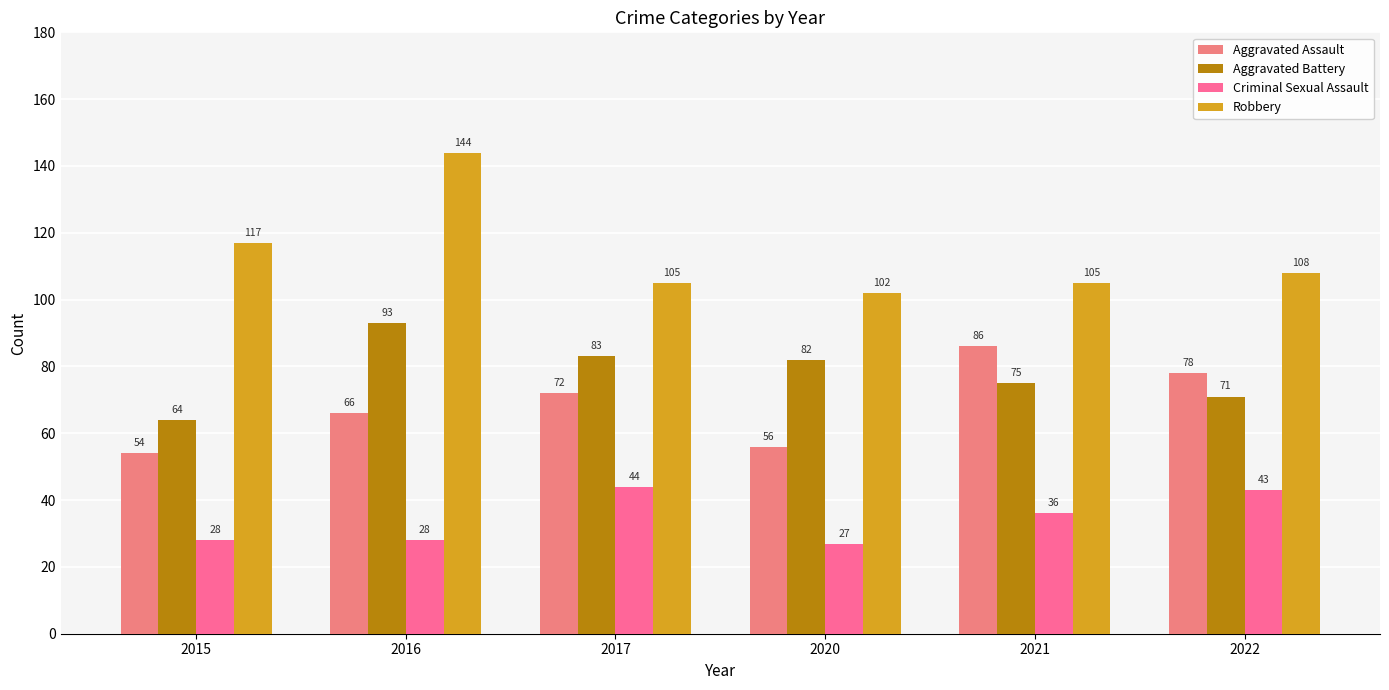

Are the bars grouped side by side (vs. stacked)?

Yes